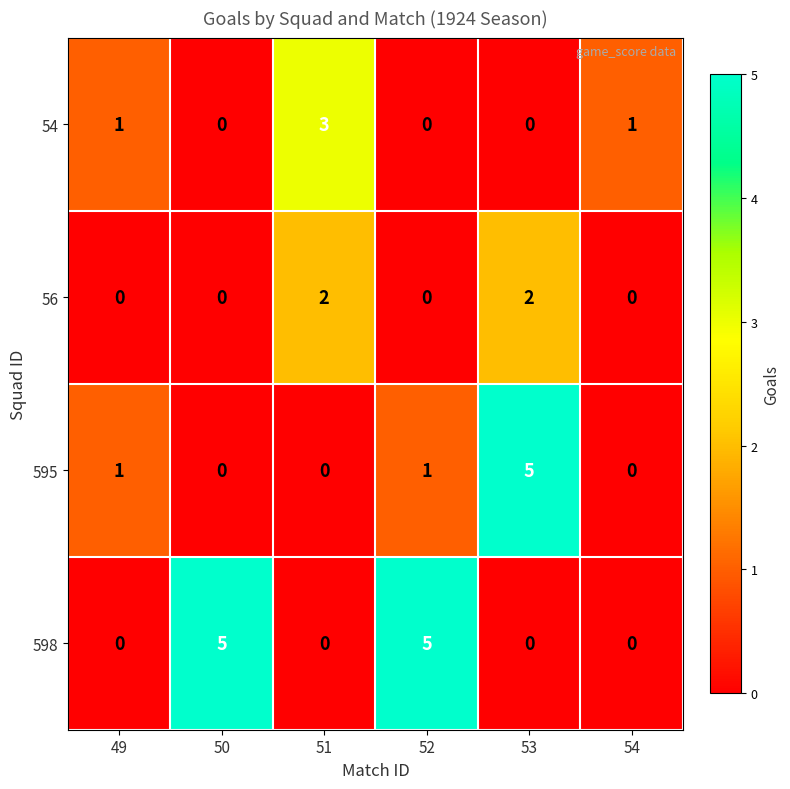

Which series has the largest total across all categories?

598